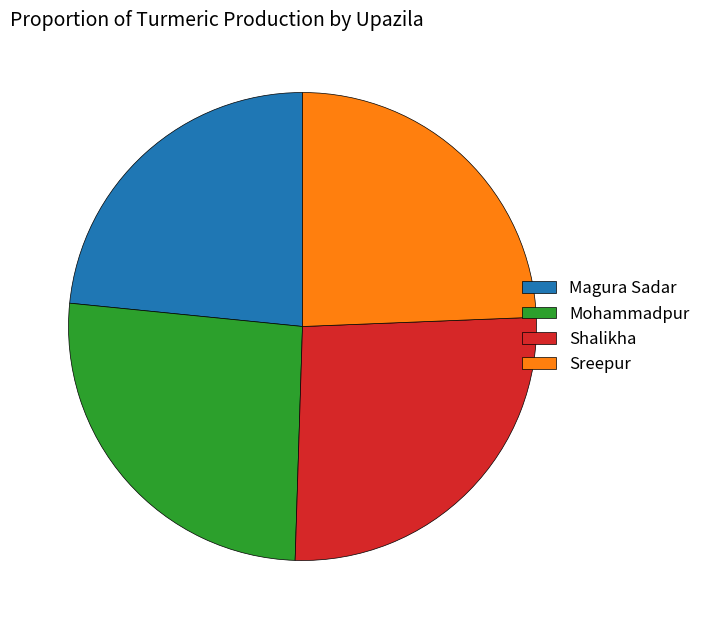

Which slice is the smallest?

Magura Sadar